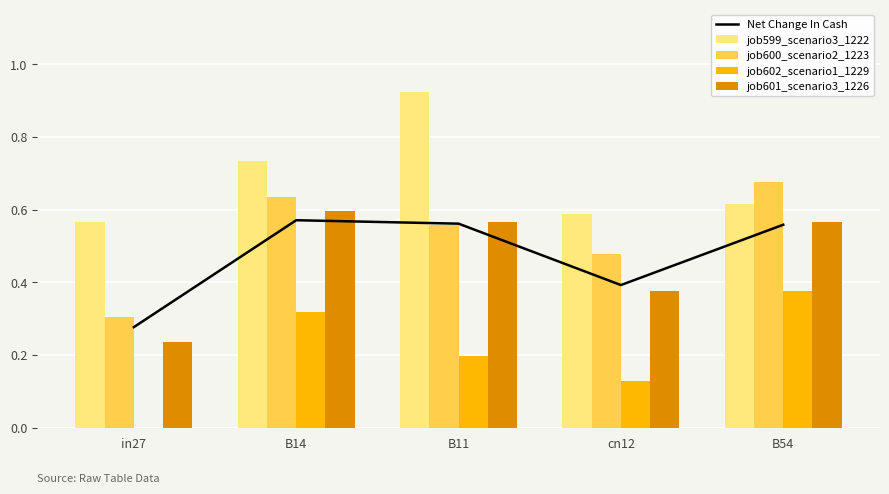

The value of job600_scenario2_1223 at cn12 is 0.7. True or false?

False